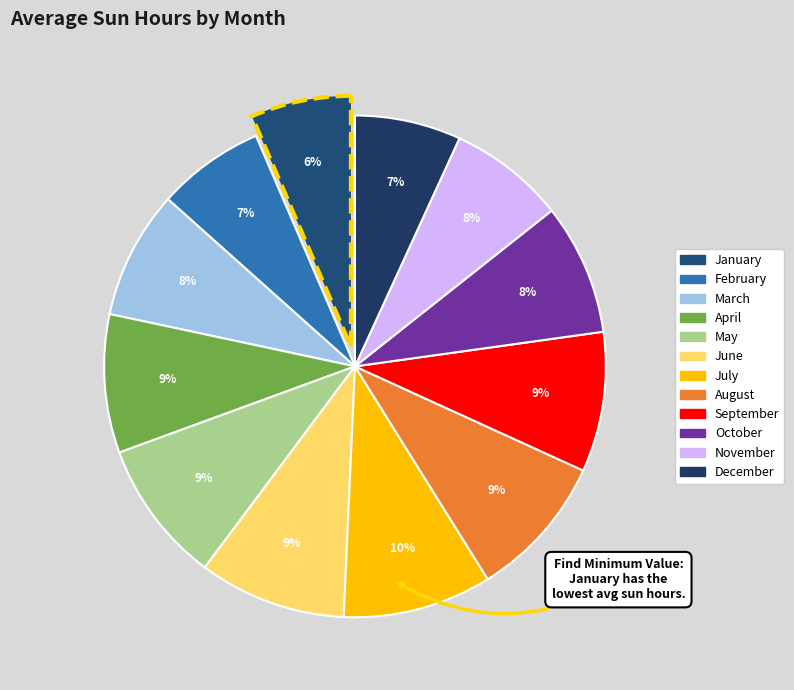

Do March and April together represent more than half of the pie?

No